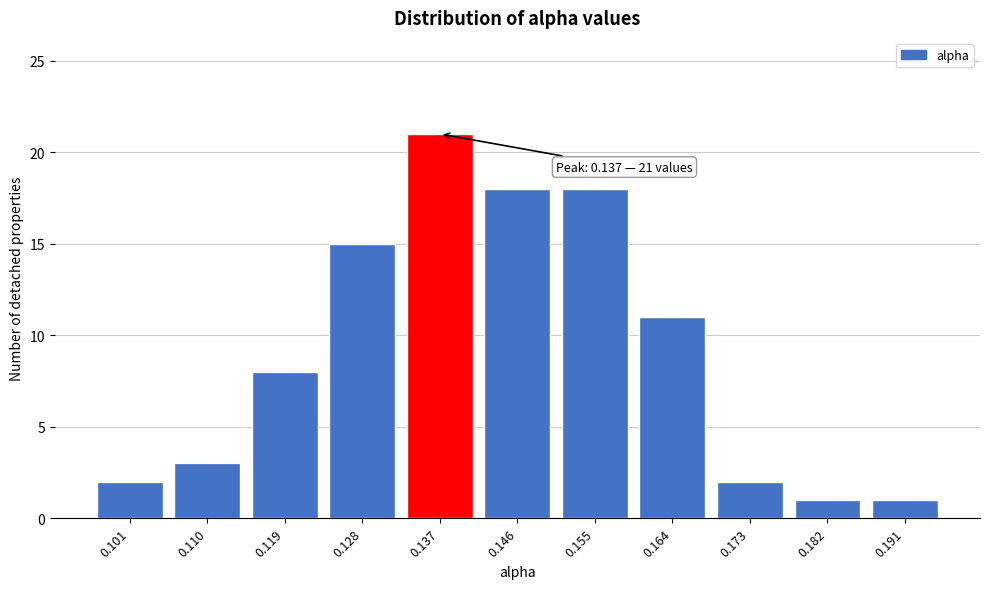

Reading left to right, extract all data points from this chart.

2	3	8	15	21	18	18	11	2	1	1